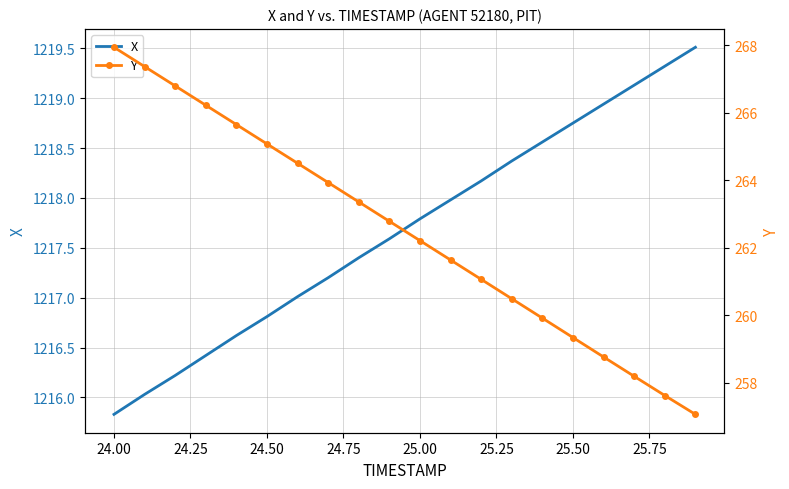

True or false: X and Y cross at least once.

False